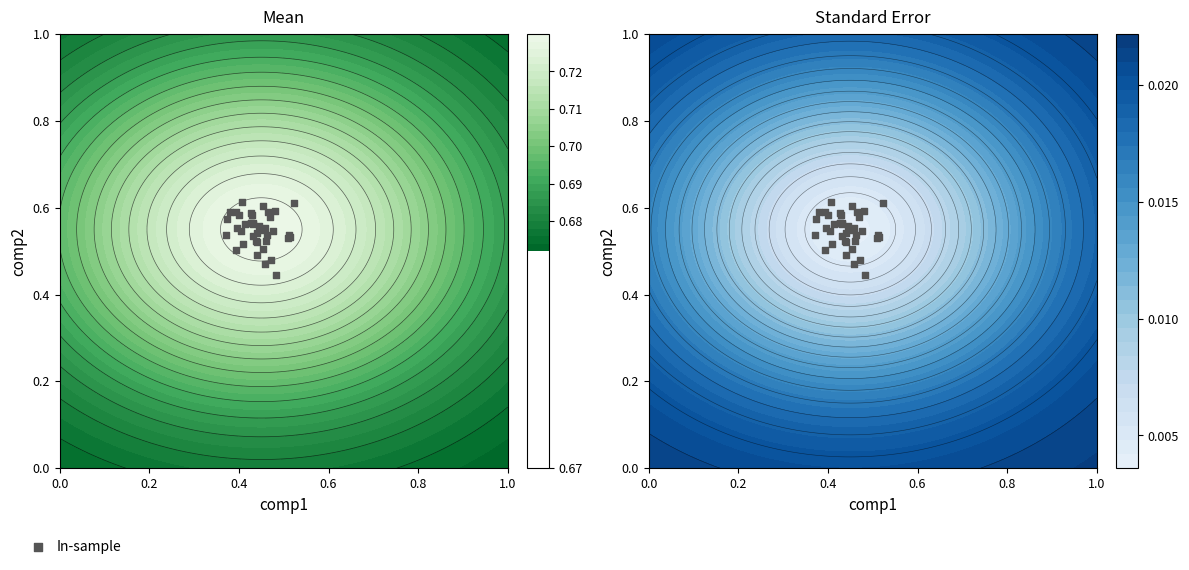

How many values are between 0 and 1?

40